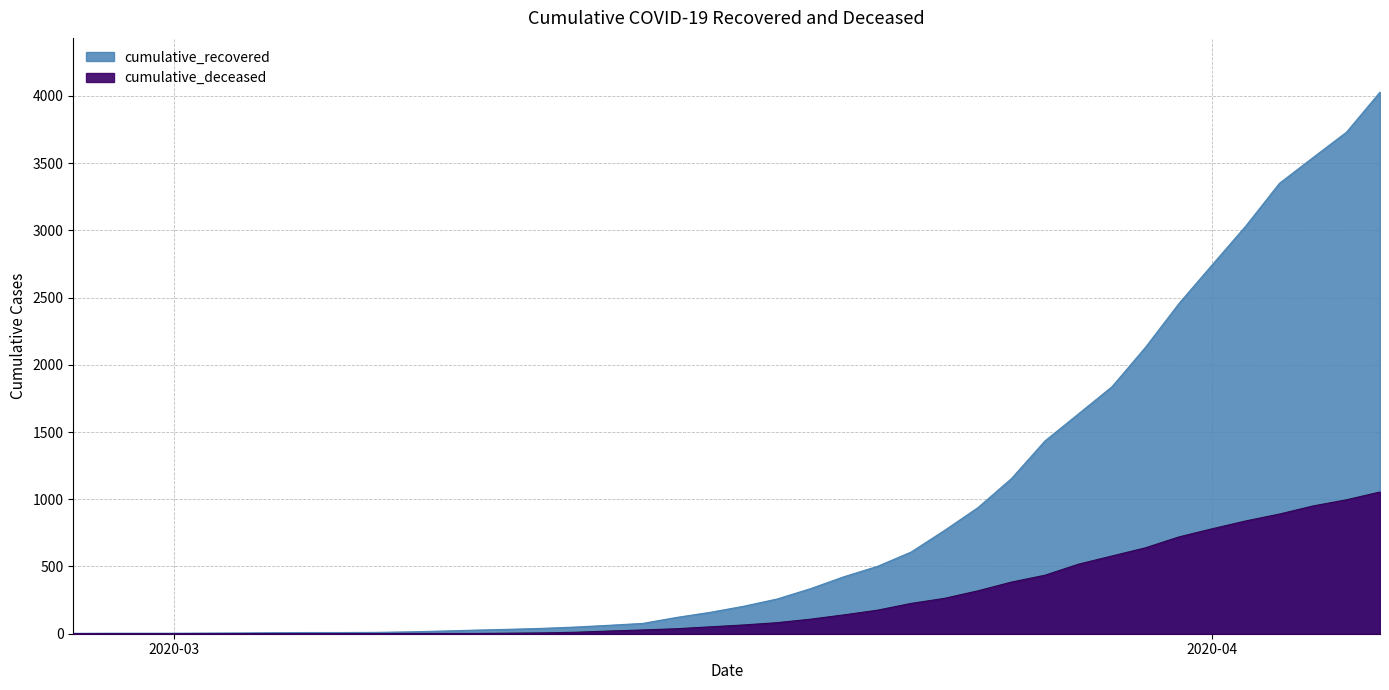

What is the total value across all series at 2020-03-14?

83